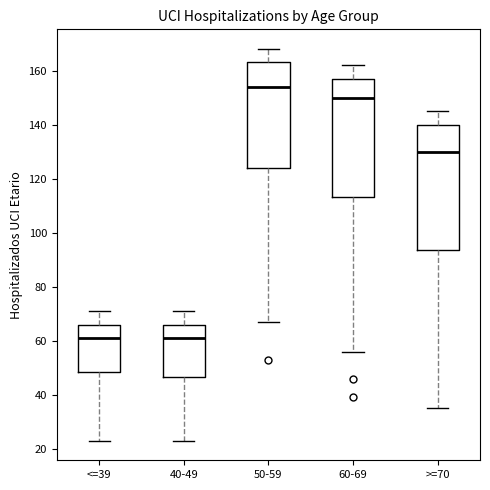

Comparing the boxes themselves (not the whiskers), which one is the tallest?

>=70